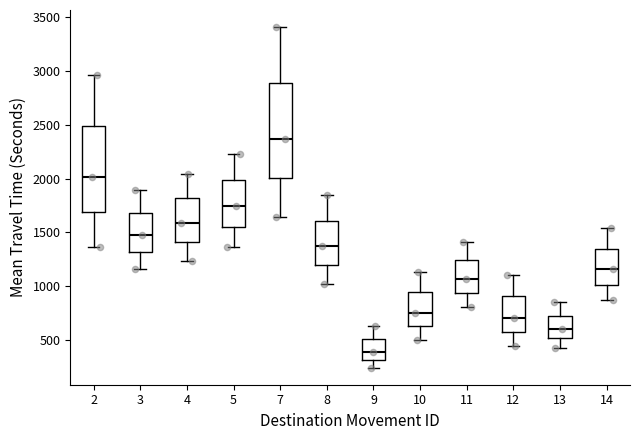

Comparing the boxes themselves (not the whiskers), which one is the tallest?

7